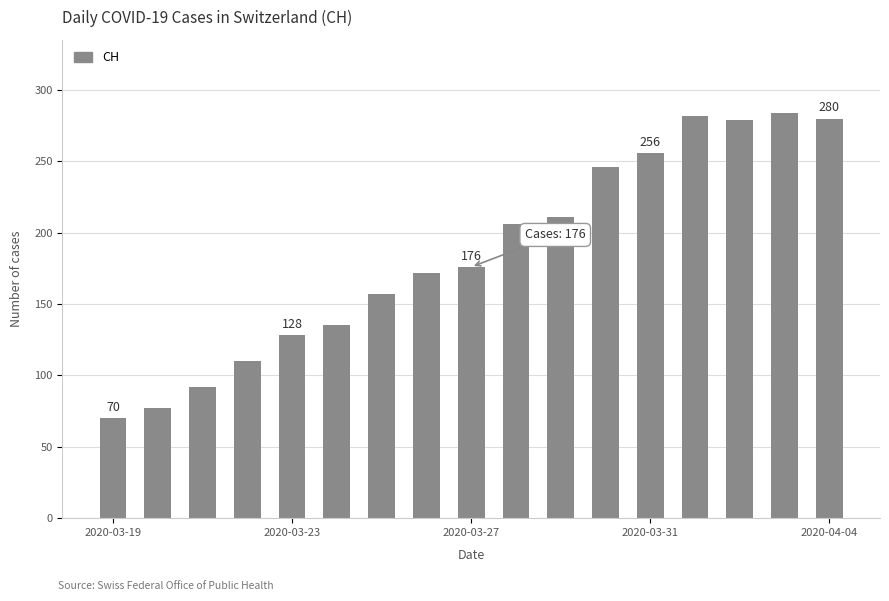

Does the chart contain any negative values?

No